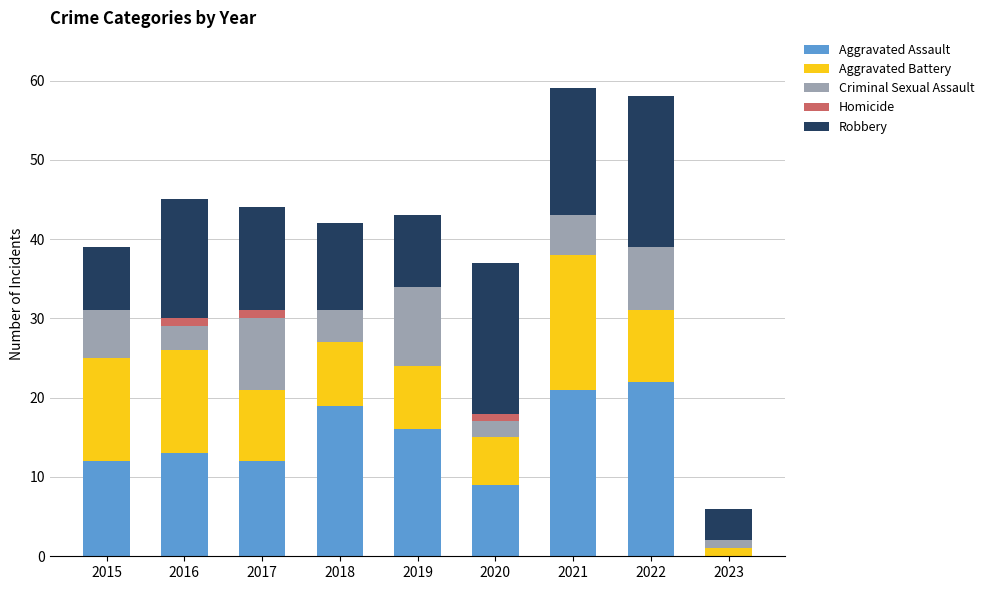

What is the total value across all series at 2022?

58